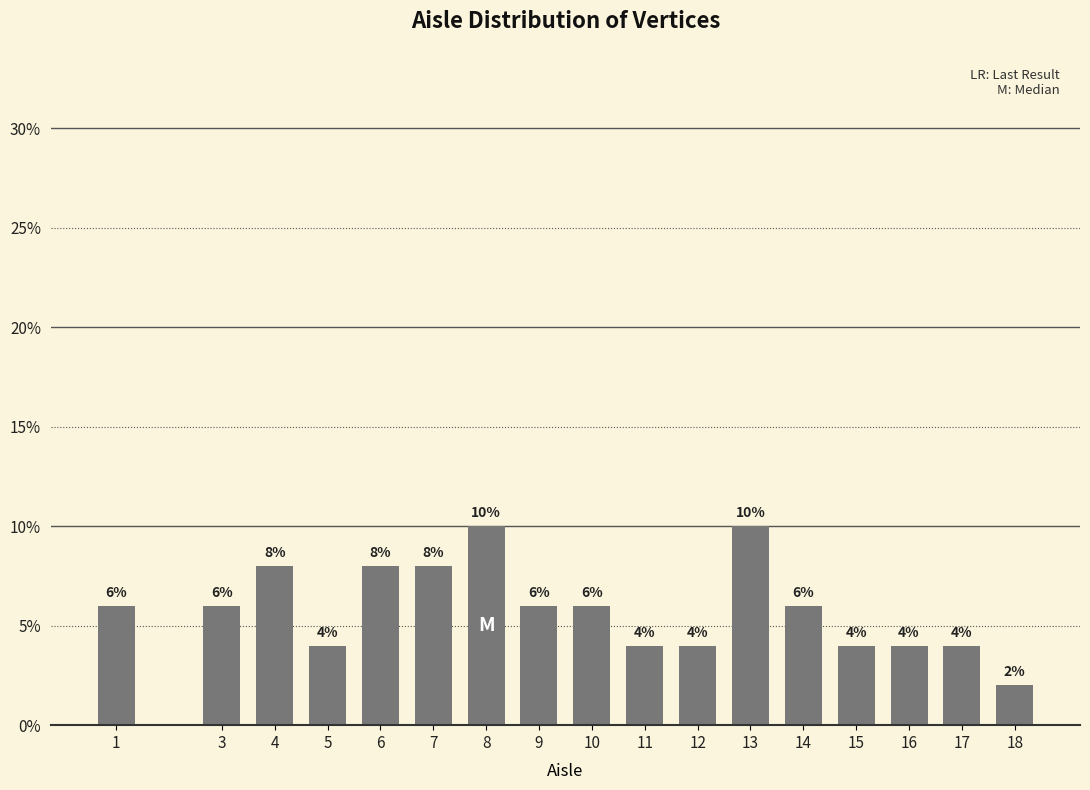

Reading left to right, list all the values displayed in this chart.

6	6	8	4	8	8	10	6	6	4	4	10	6	4	4	4	2